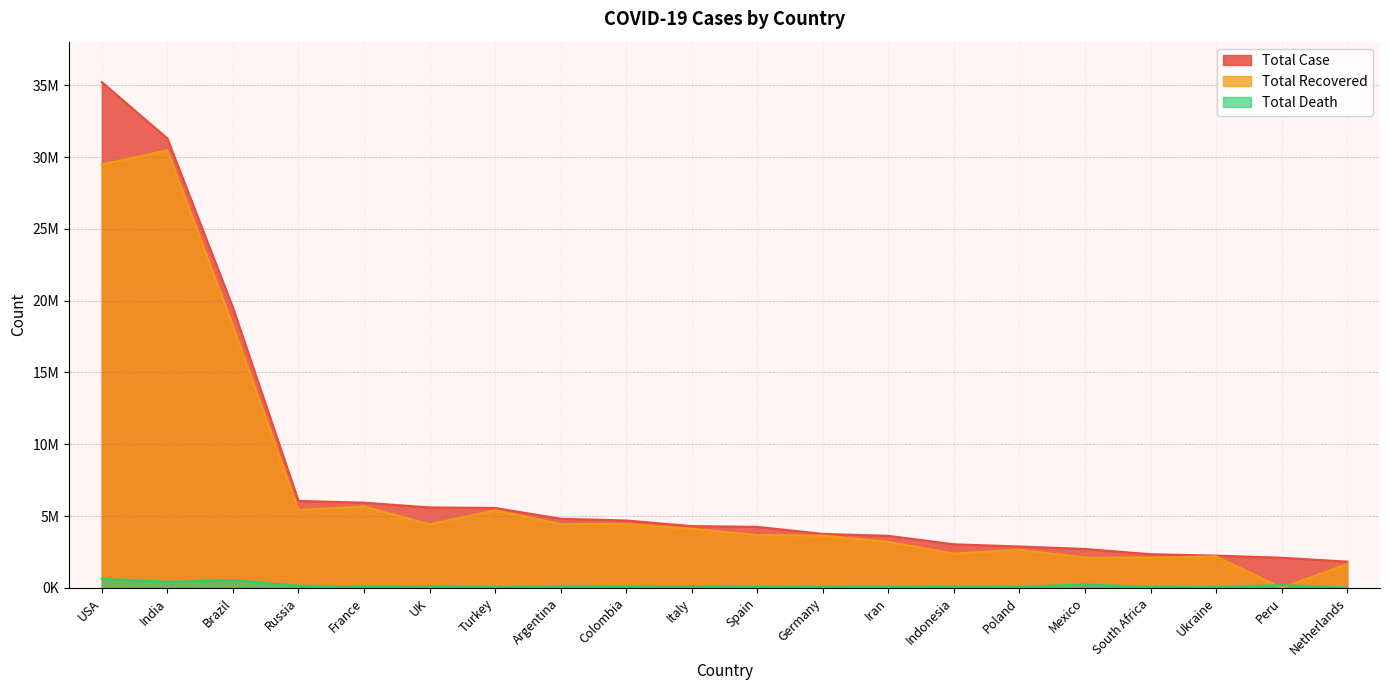

True or false: Total Case and Total Death cross at least once.

False